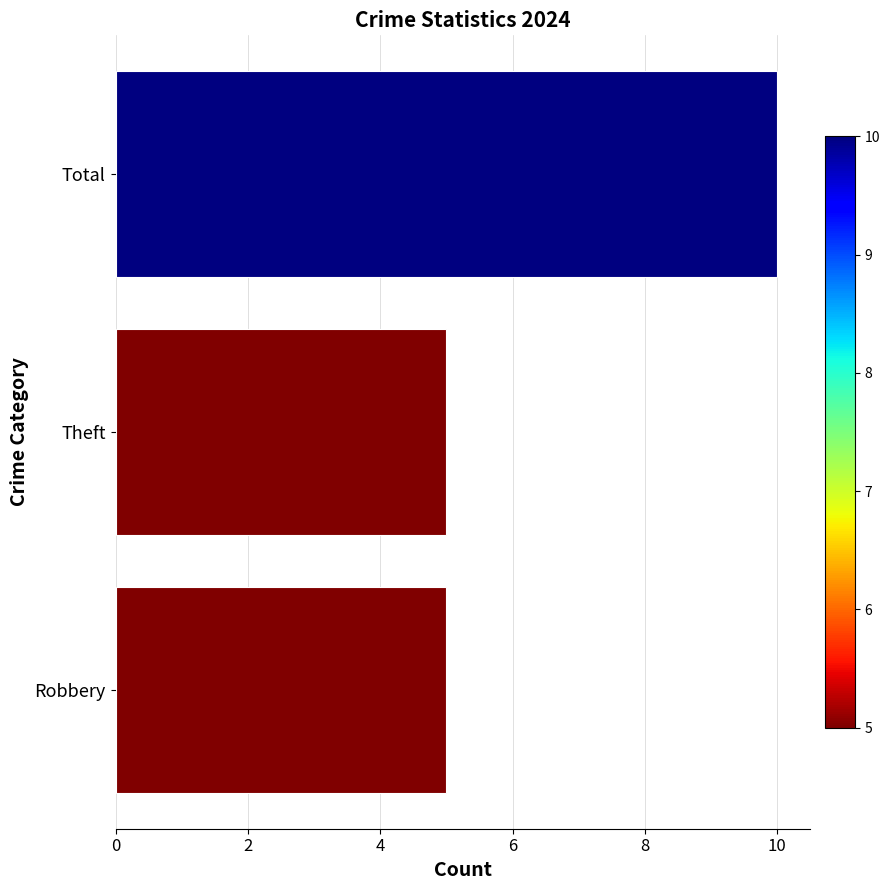

The value at Total is 10. True or false?

True